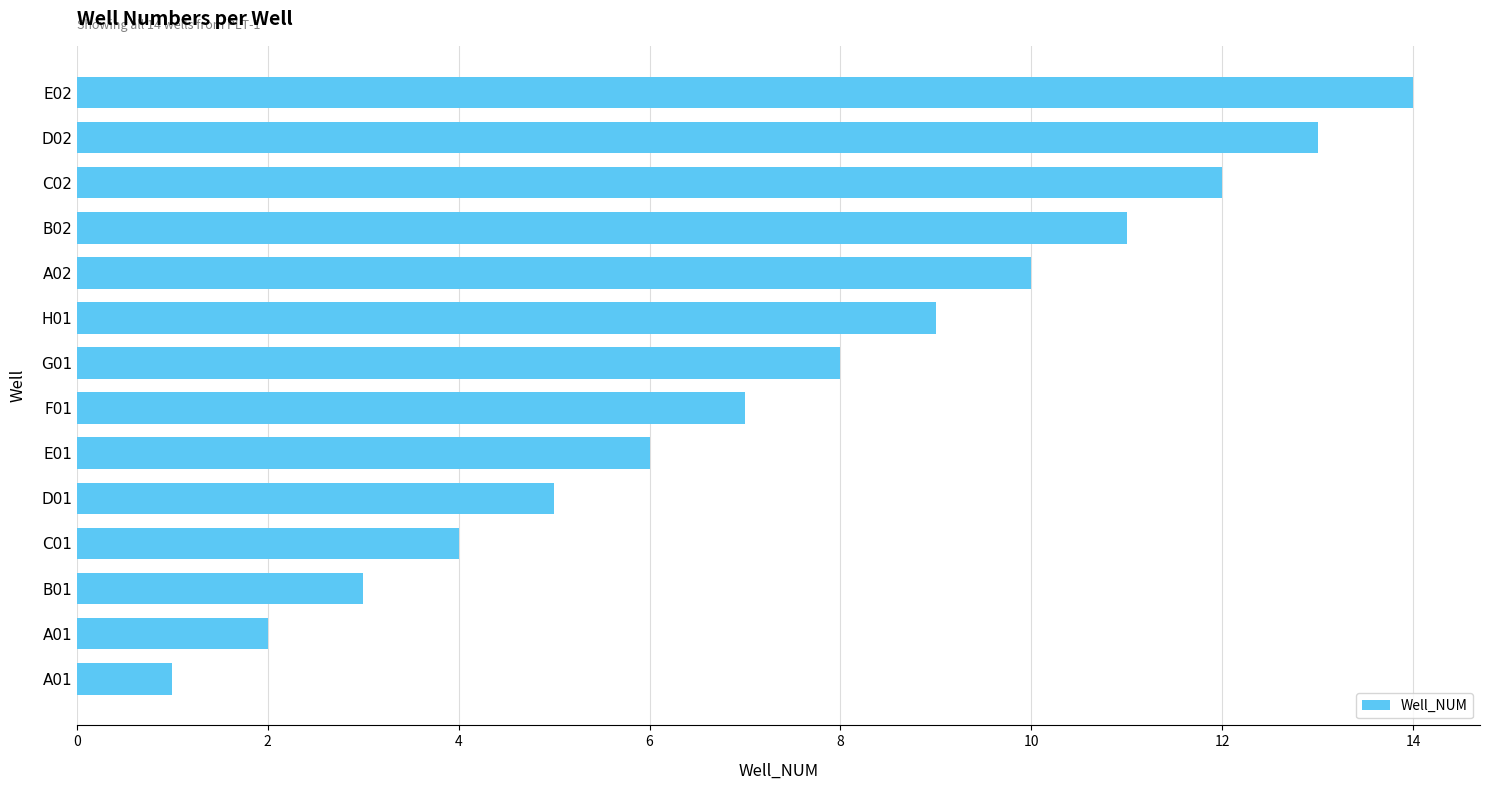

Count the number of data series in this chart.

1